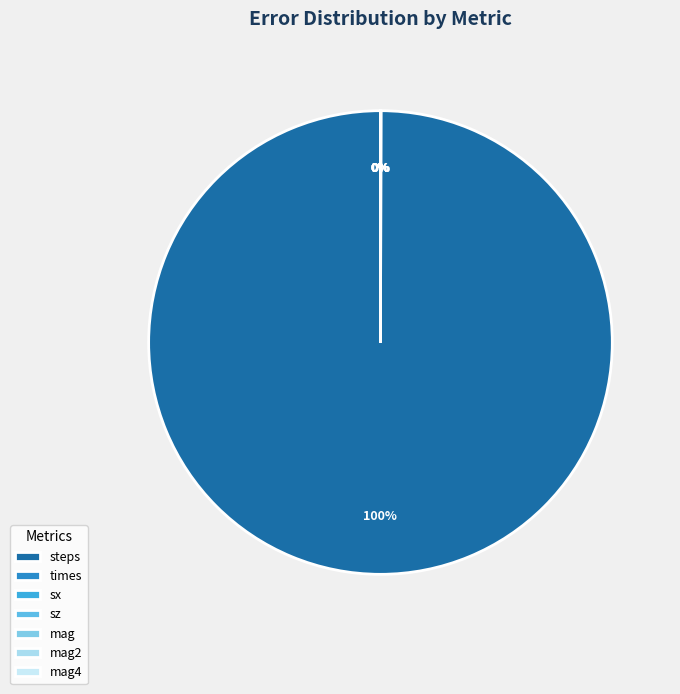

Which category has the biggest portion of the pie?

steps